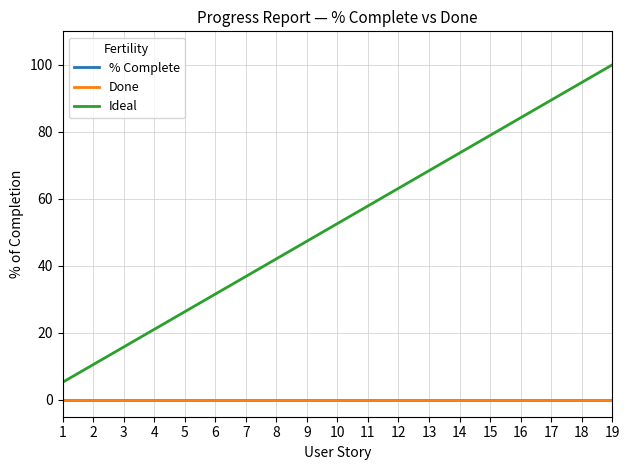

Reading left to right, extract all data points from this chart.

% Complete: 0.0	0.0	0.0	0.0	0.0	0.0	0.0	0.0	0.0	0.0	0.0	0.0	0.0	0.0	0.0	0.0	0.0	0.0	0.0
Done: 0.0	0.0	0.0	0.0	0.0	0.0	0.0	0.0	0.0	0.0	0.0	0.0	0.0	0.0	0.0	0.0	0.0	0.0	0.0
Ideal: 5.3	10.5	15.8	21.1	26.3	31.6	36.8	42.1	47.4	52.6	57.9	63.2	68.4	73.7	78.9	84.2	89.5	94.7	100.0